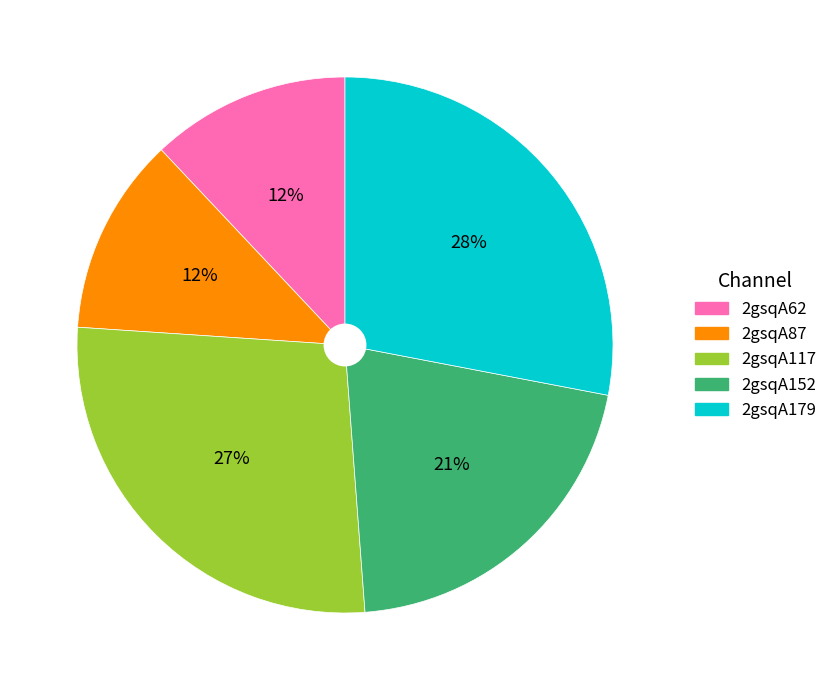

Between 2gsqA179 and 2gsqA152, which is larger?

2gsqA179